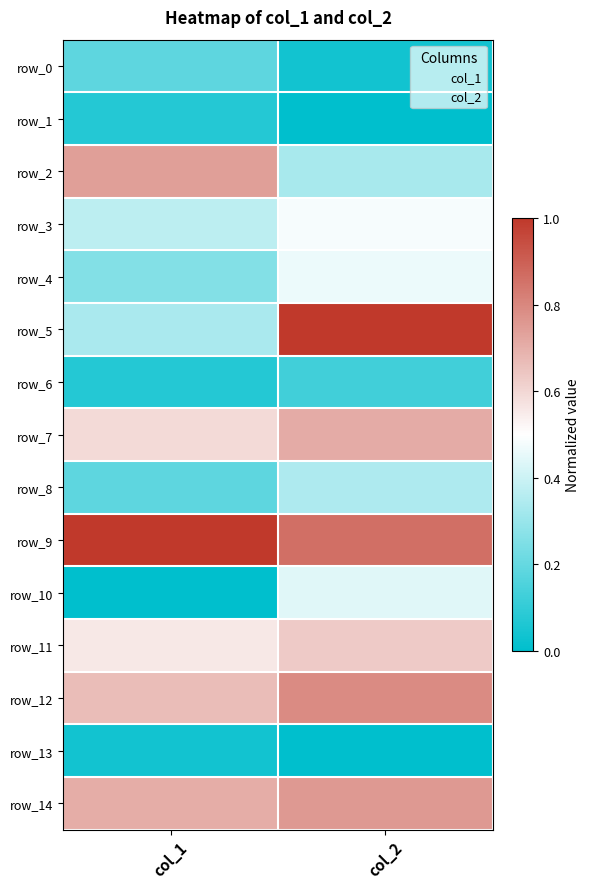

What is the lowest value of the row_8 series?

0.2